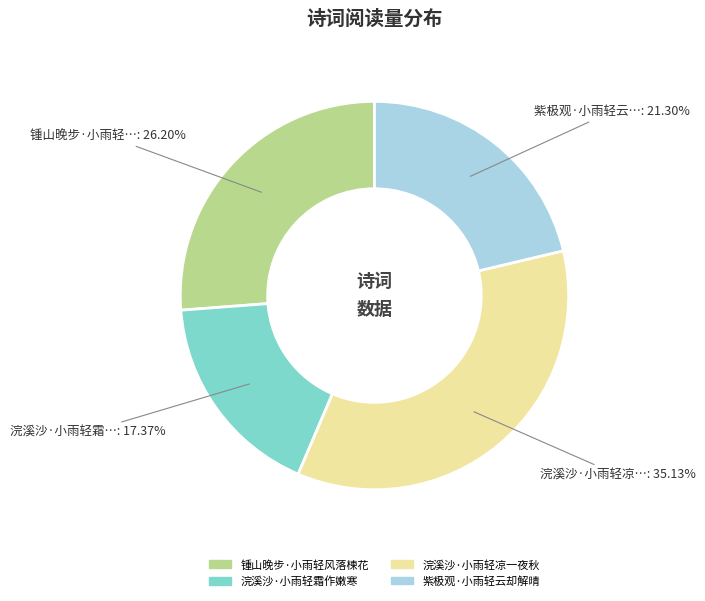

Which has a higher value, 锺山晚步·小雨轻风落楝花 or 浣溪沙·小雨轻凉一夜秋?

浣溪沙·小雨轻凉一夜秋